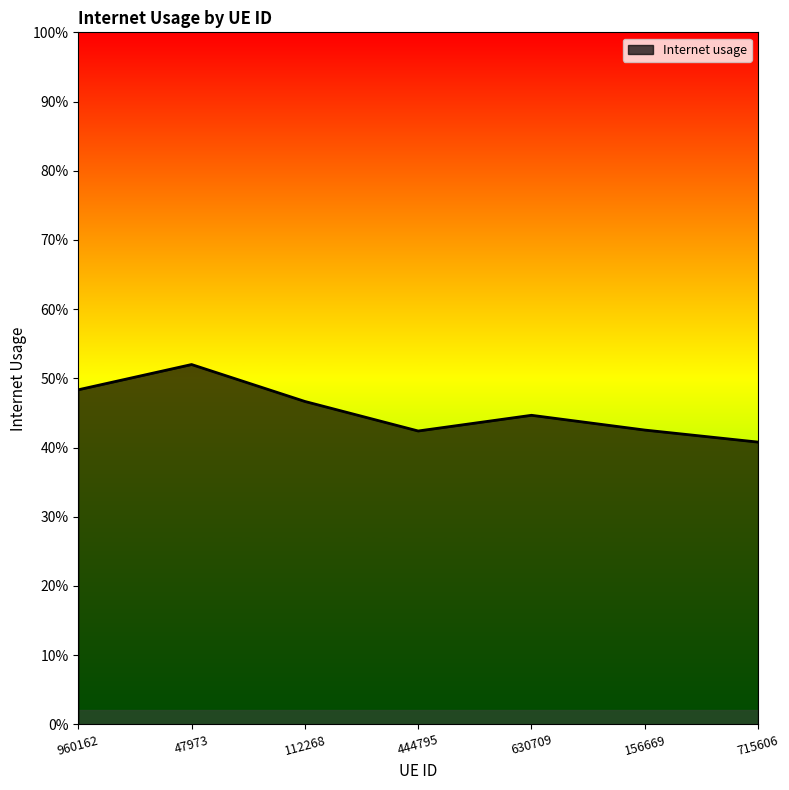

At which category does the chart reach its minimum across all series?

715606